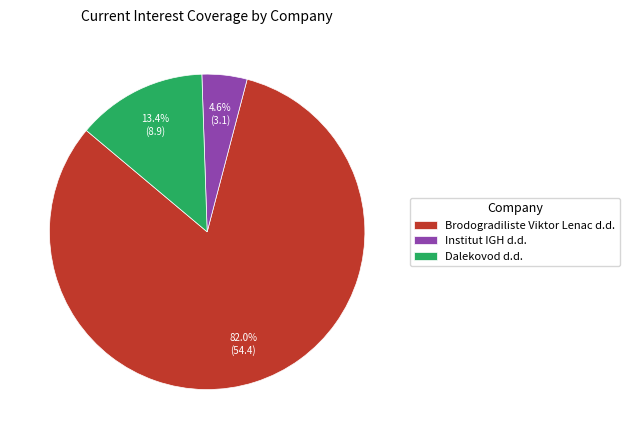

What percentage is the Brodogradiliste Viktor Lenac d.d. slice, to the nearest percent?

82%